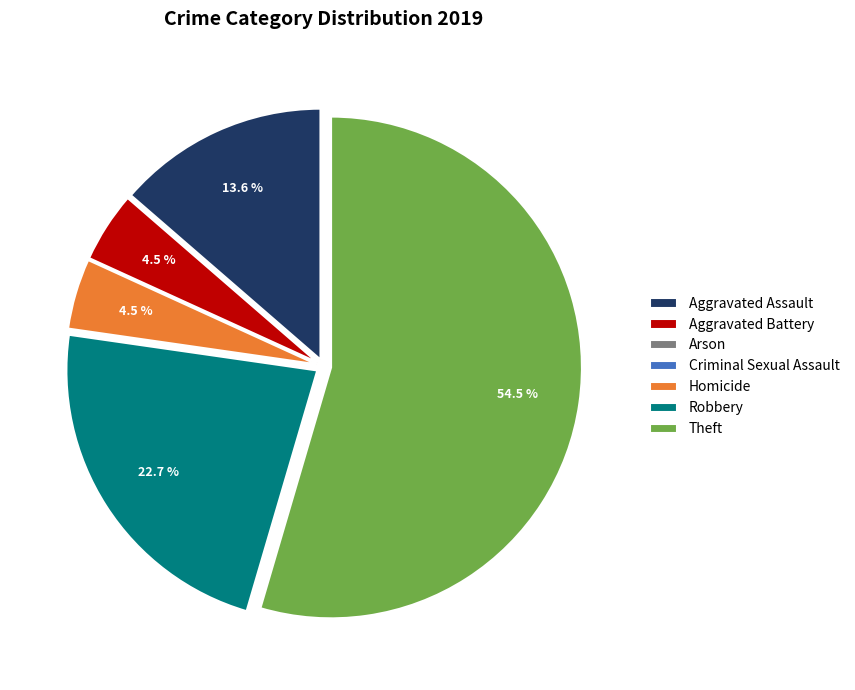

True or false: Robbery accounts for 23% of the total.

True